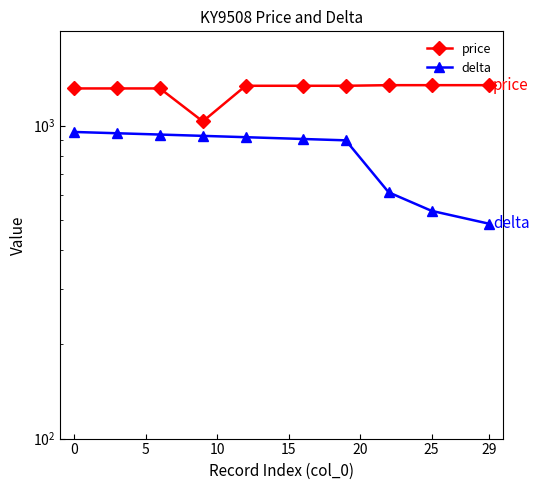

How many lines are shown in the chart?

2